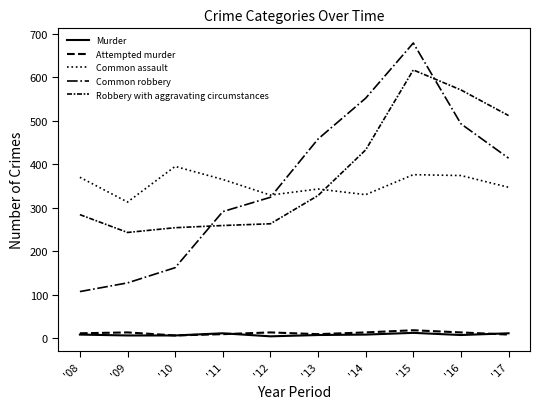

What is the spread (max minus min) of values at '09?

307